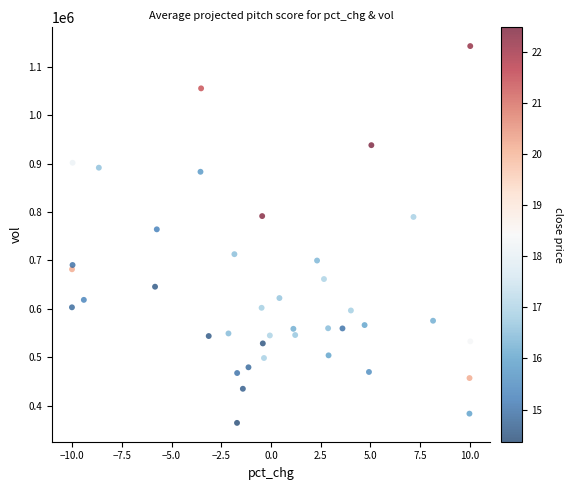

What Y value in the scatter plot is closest to 753536?

764155.8